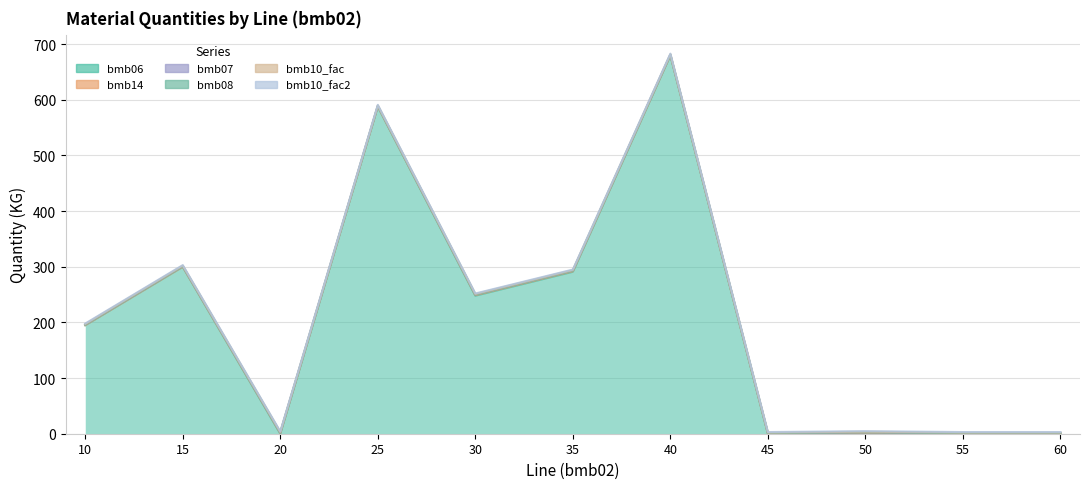

Rank the series at 50 from highest to lowest value.

bmb14, bmb07, bmb10_fac, bmb10_fac2, bmb06, bmb08